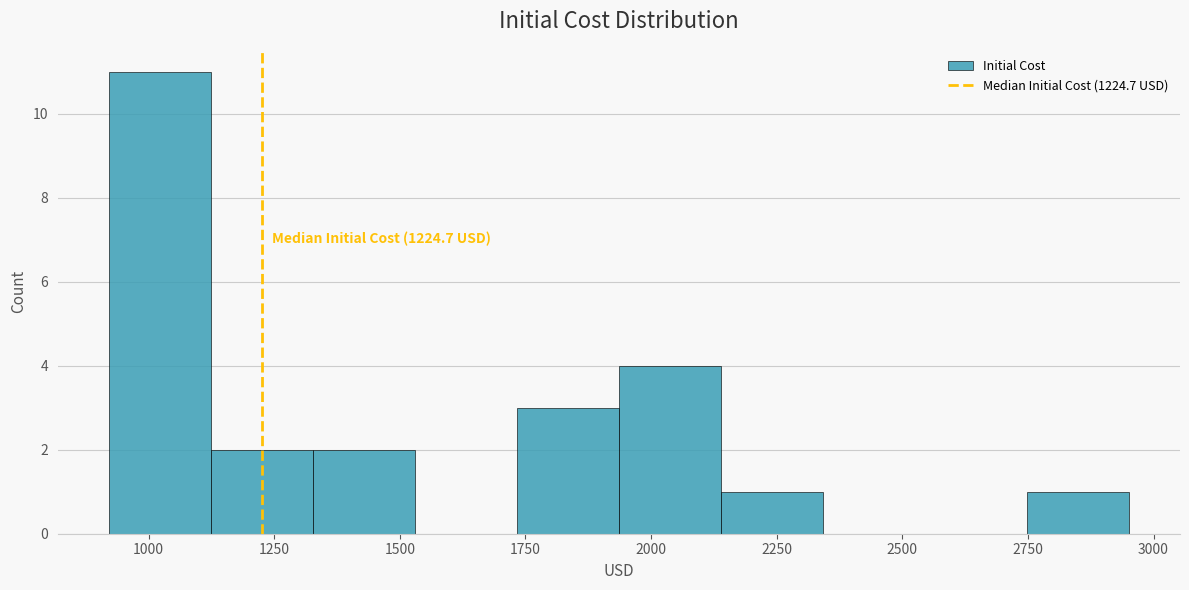

Over which range of the x-axis is the bar tallest?

900 to 1100